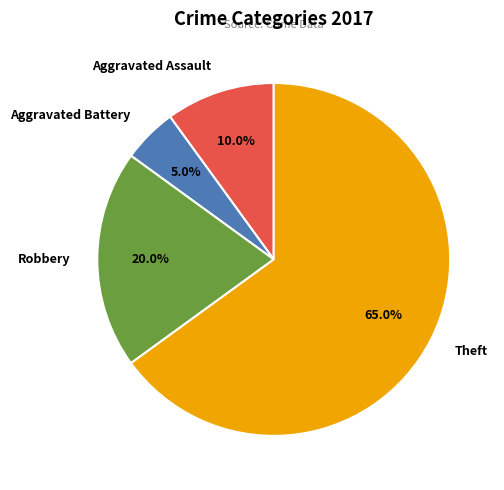

What is the total percentage of Aggravated Assault and Aggravated Battery?

15.0%